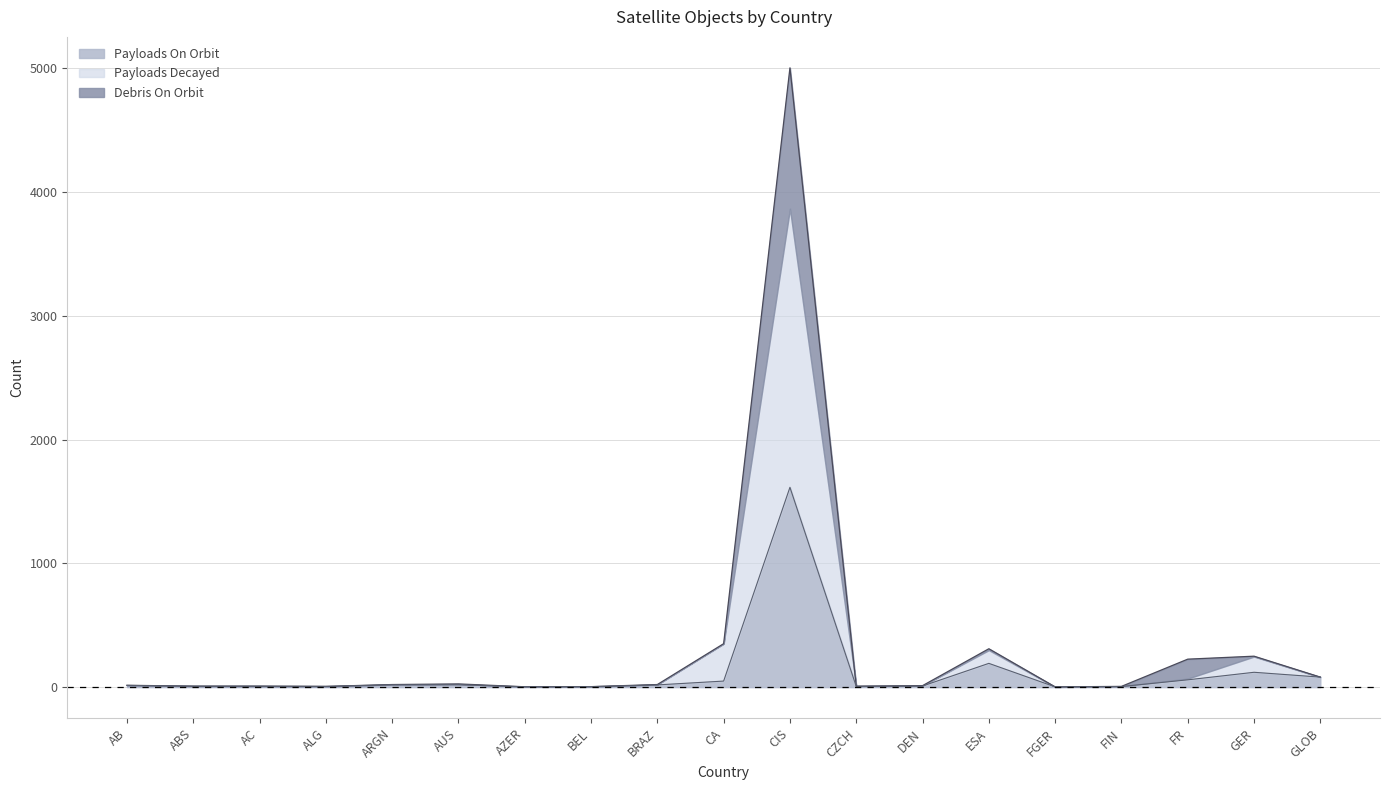

True or false: Payloads Decayed and Payloads On Orbit intersect in this chart.

False